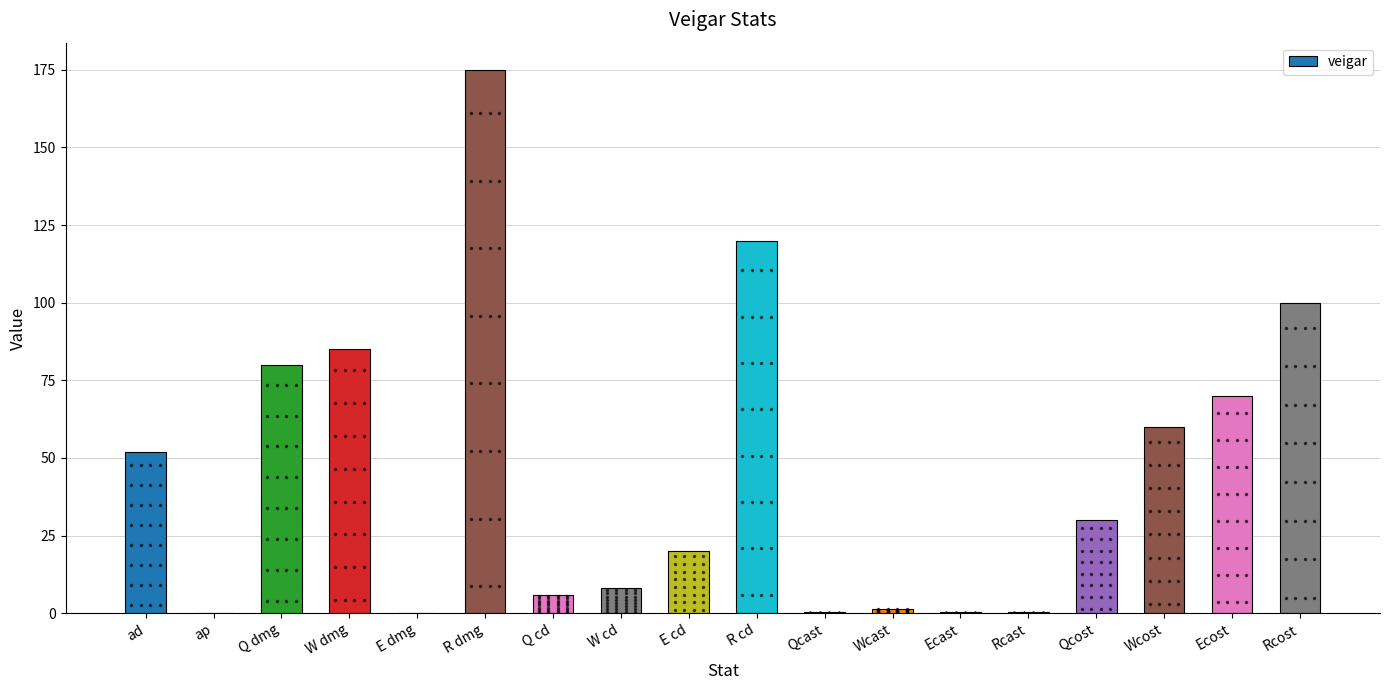

What is the average value?

44.9